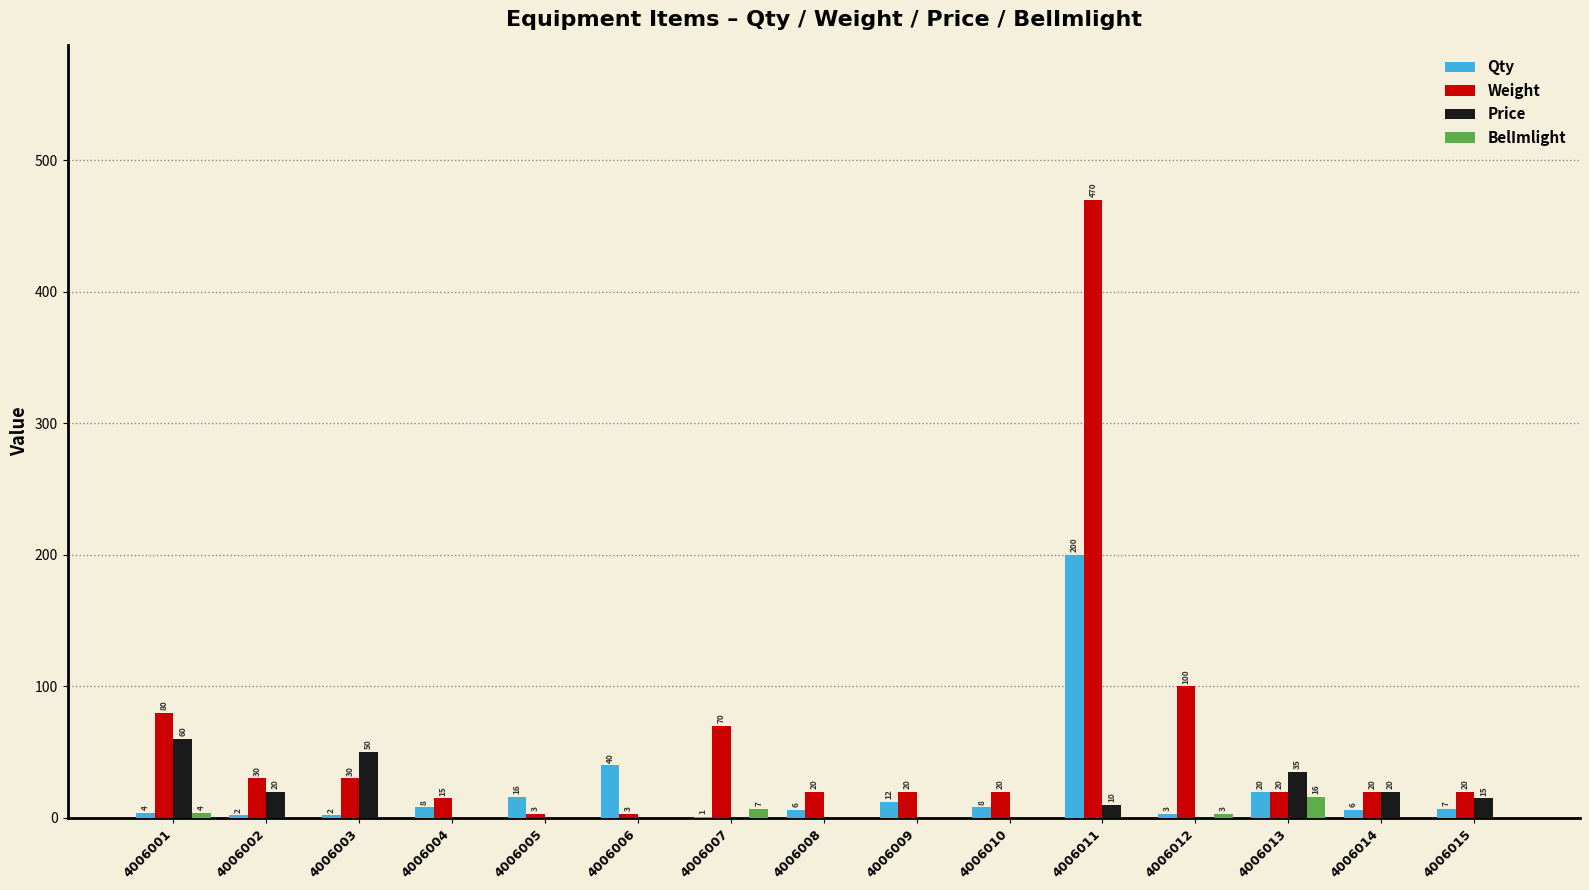

What is the difference between the Qty values at 4006011 and 4006008?

194